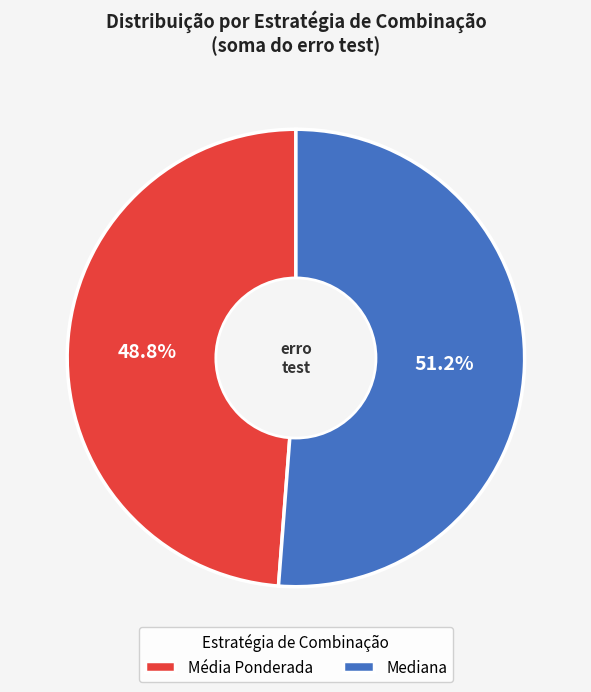

Combined, what portion of the pie is Mediana and Média Ponderada?

100.0%